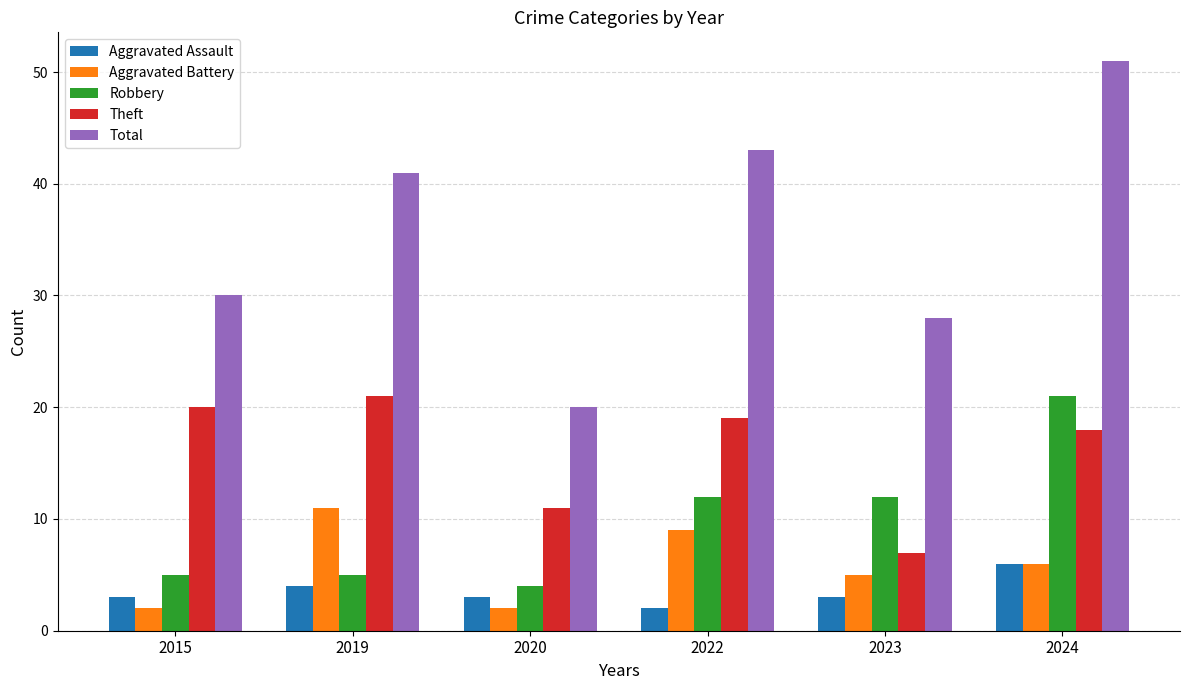

At which category does the chart reach its peak across all series?

2024